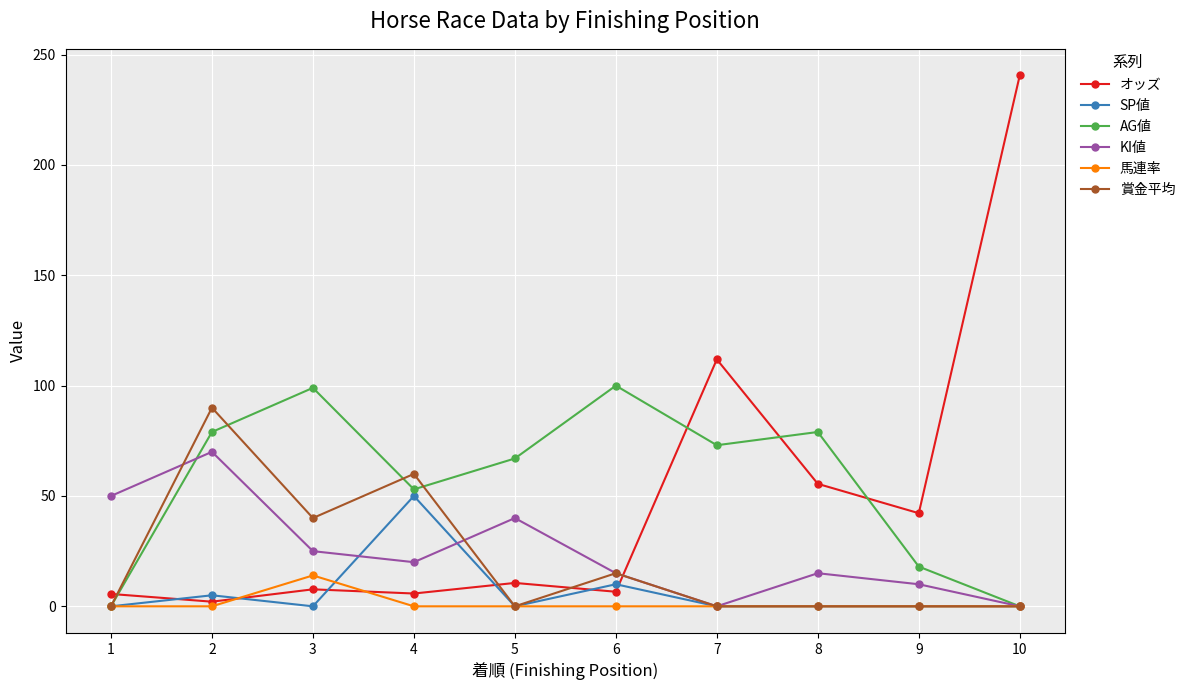

Is the value of オッズ at 10 greater than the value of SP値 at 7?

Yes